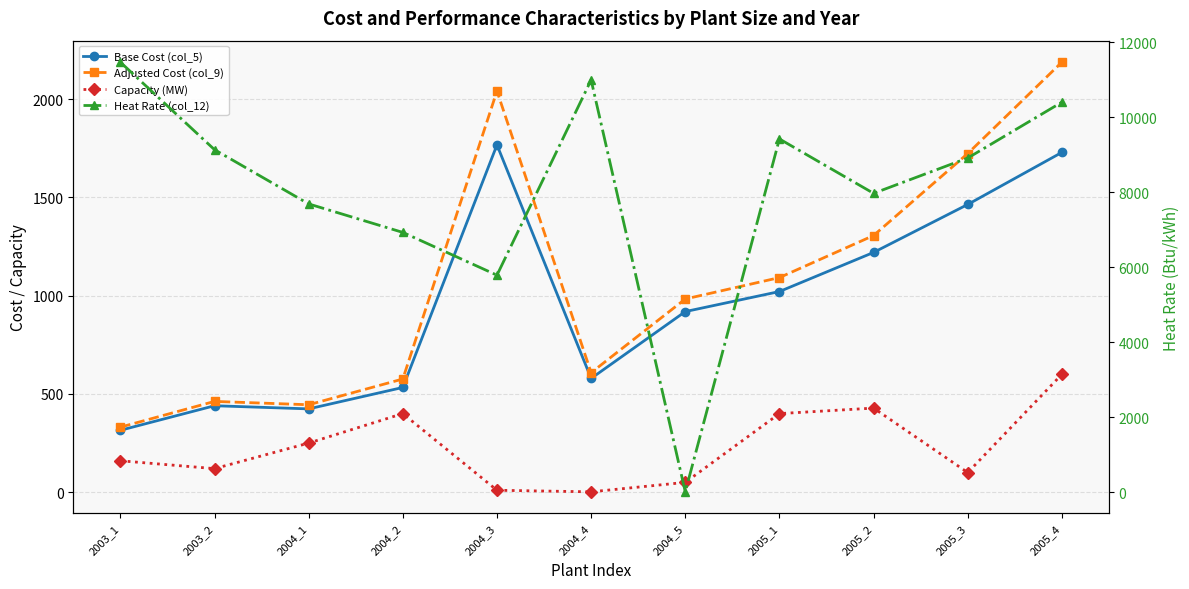

Reading left to right, what are all the values shown in this chart?

Base Cost (col_5): 2003_1=315	2003_2=440	2004_1=424	2004_2=533	2004_3=1767	2004_4=579	2004_5=919	2005_1=1021	2005_2=1220	2005_3=1464	2005_4=1729
Adjusted Cost (col_9): 2003_1=331	2003_2=462	2004_1=445	2004_2=576	2004_3=2041	2004_4=608	2004_5=983	2005_1=1092	2005_2=1306	2005_3=1723	2005_4=2188
Capacity (MW): 2003_1=160	2003_2=120	2004_1=250	2004_2=400	2004_3=10	2004_4=2	2004_5=50	2005_1=400	2005_2=428	2005_3=100	2005_4=600
Heat Rate (col_12): 2003_1=11467	2003_2=9133	2004_1=7687	2004_2=6927	2004_3=5787	2004_4=10991	2004_5=10	2005_1=9419	2005_2=7969	2005_3=8911	2005_4=10400